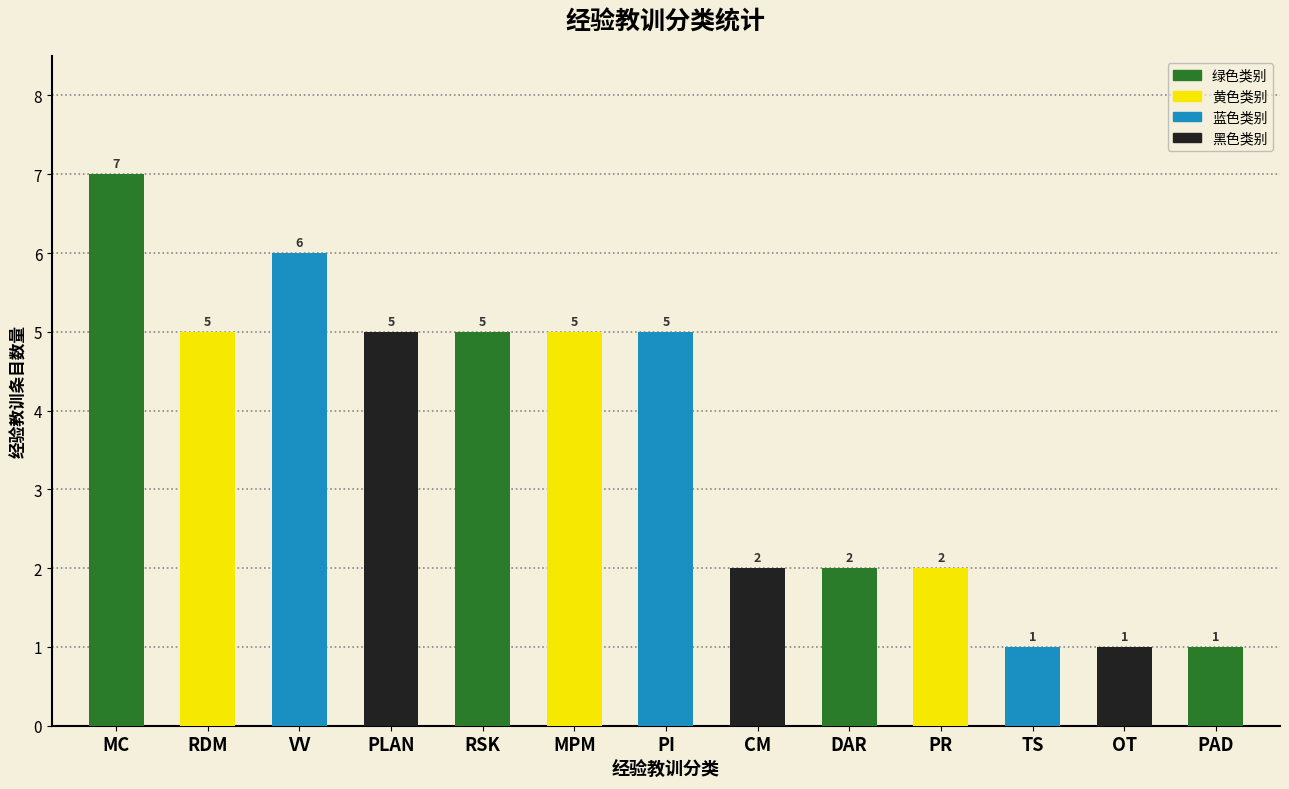

What is the label of the 6th bar from the left?

MPM